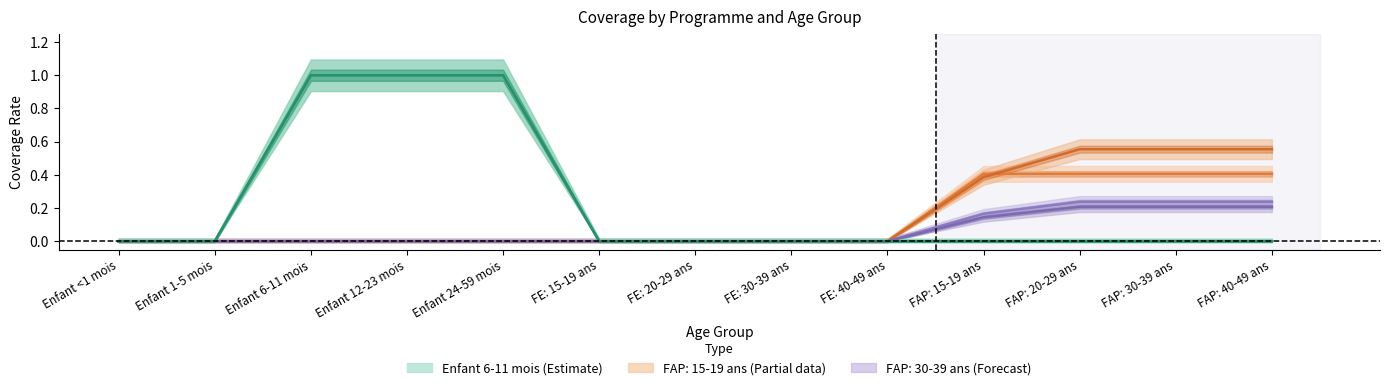

At how many categories does at least one series exceed 0?

7